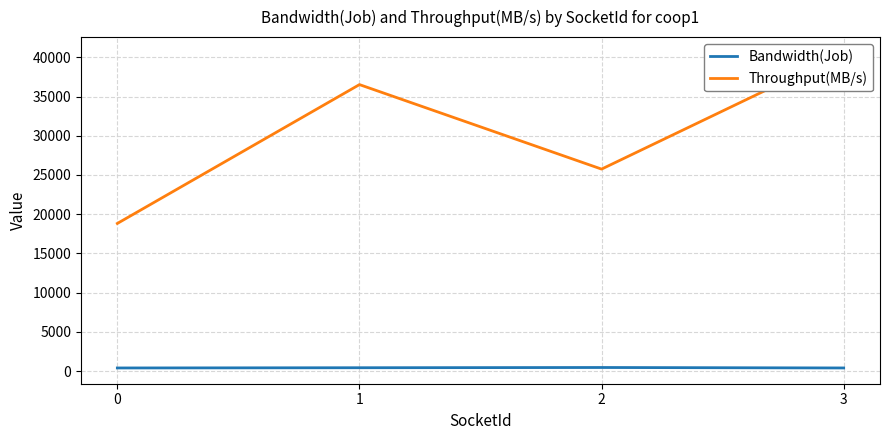

True or false: Throughput(MB/s) and Bandwidth(Job) cross at least once.

False